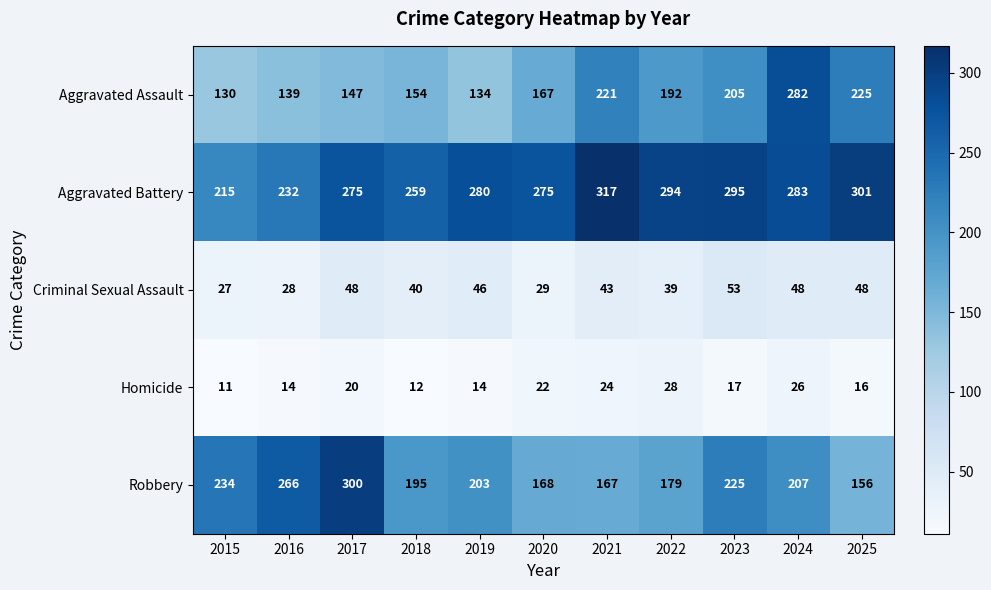

What is the difference between the second highest and minimum values in the Homicide series?

15